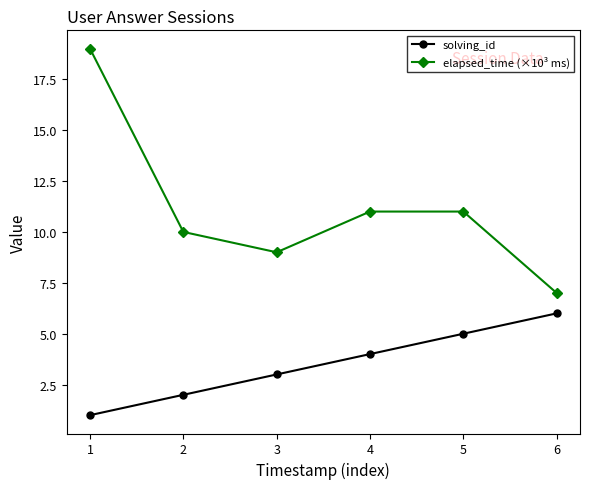

What is the value of the solving_id point at the 5th from the left?

5